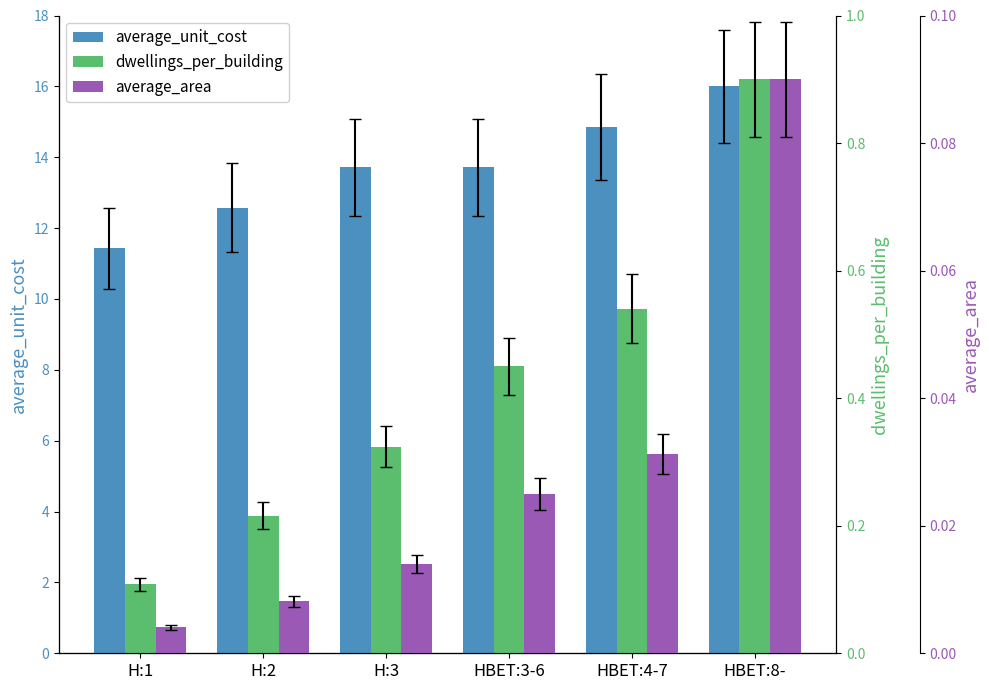

Reading left to right, list all the values displayed in this chart.

average_unit_cost: H:1=11.4	H:2=12.6	H:3=13.7	HBET:3-6=13.7	HBET:4-7=14.9	HBET:8-=16.0
dwellings_per_building: H:1=0.1	H:2=0.2	H:3=0.3	HBET:3-6=0.5	HBET:4-7=0.5	HBET:8-=0.9
average_area: H:1=0.0	H:2=0.0	H:3=0.0	HBET:3-6=0.0	HBET:4-7=0.0	HBET:8-=0.1